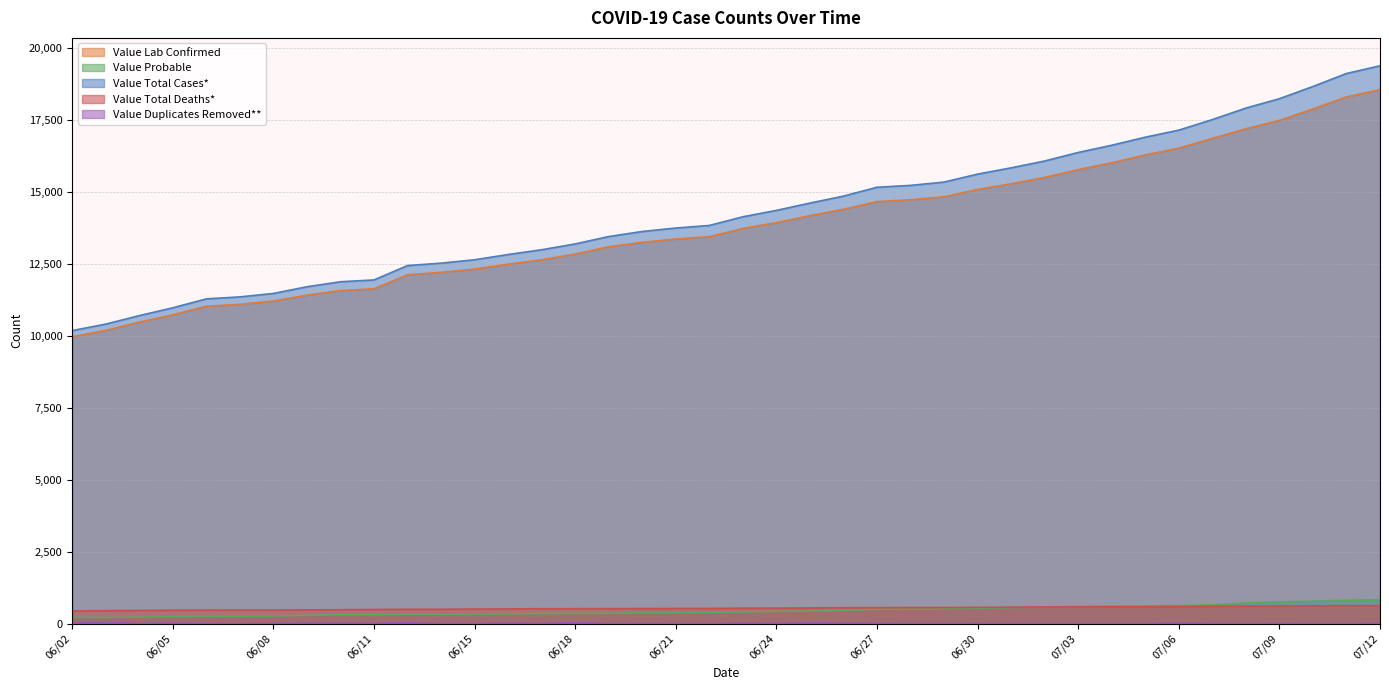

Which has a higher value, 07/01 or 06/19?

07/01